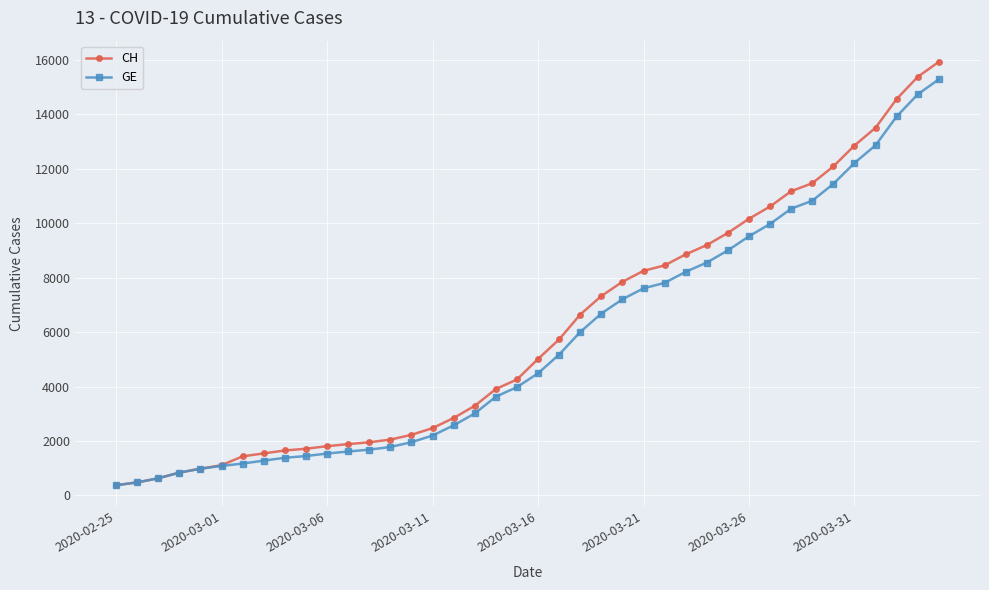

At how many categories does at least one series exceed 6888?

17